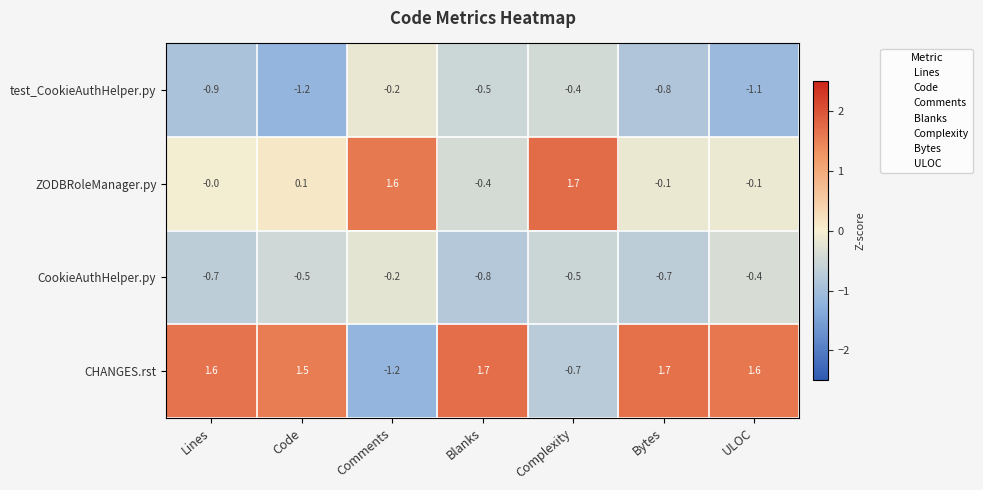

Where is test_CookieAuthHelper.py nearest to the value 0?

Comments